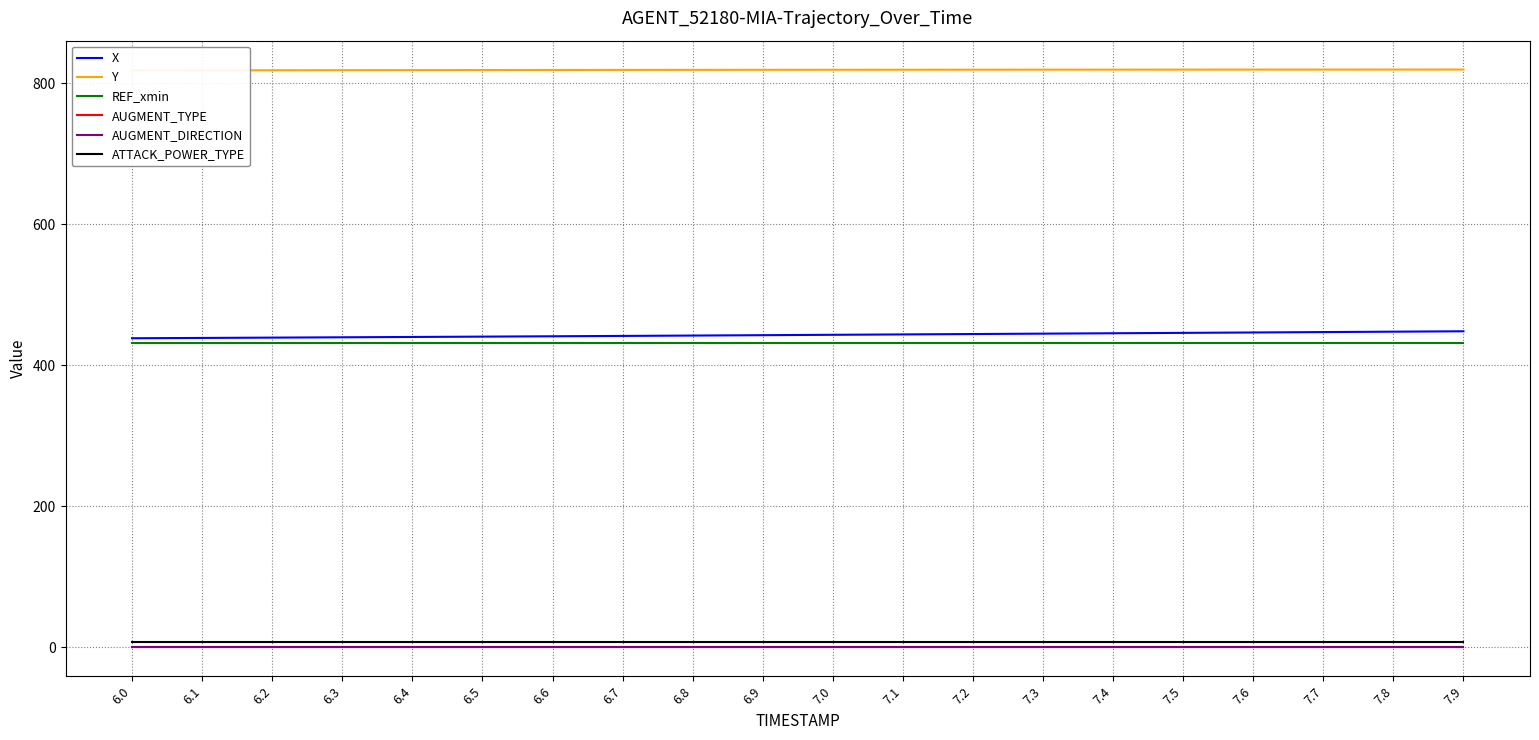

Which series has the largest total across all categories?

Y